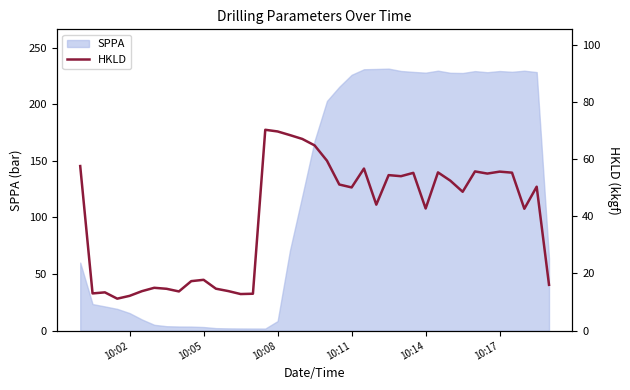

What is the minimum value shown in the chart?

11.2